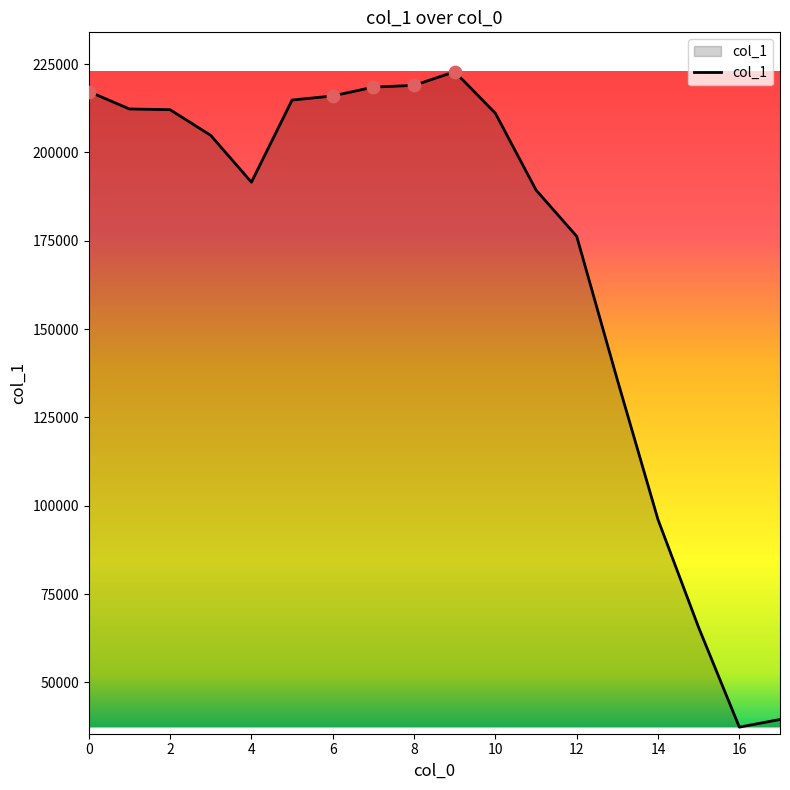

What is the smallest value displayed?

37342